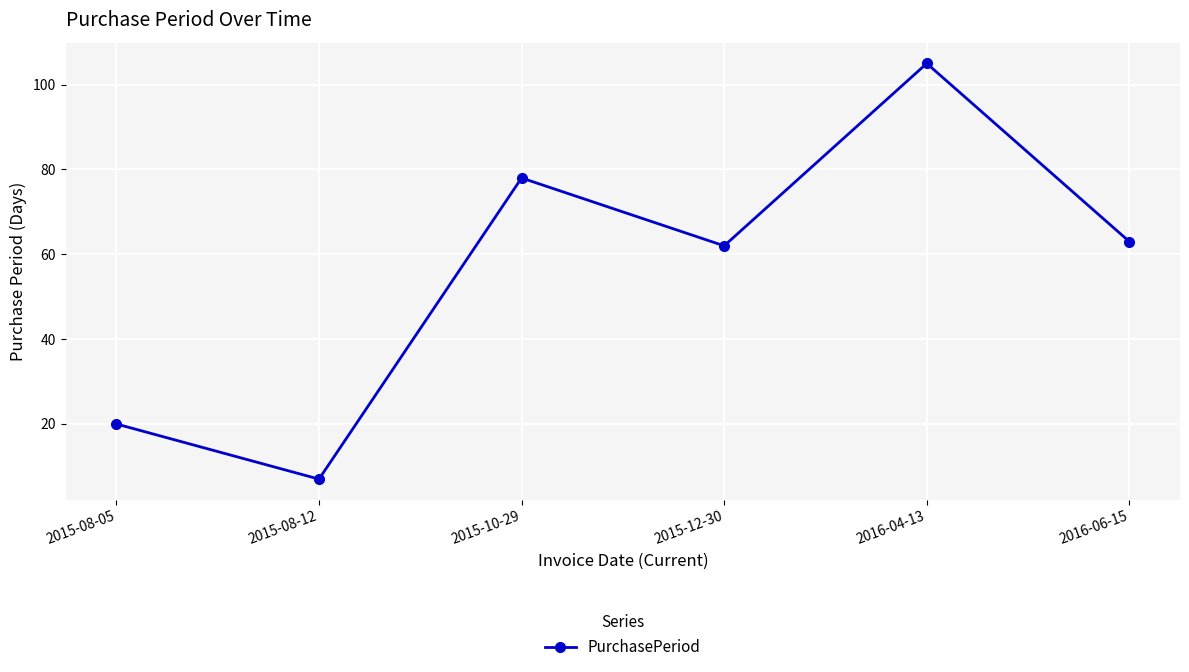

List the labels in order of value, smallest first.

2015-08-12, 2015-08-05, 2015-12-30, 2016-06-15, 2015-10-29, 2016-04-13